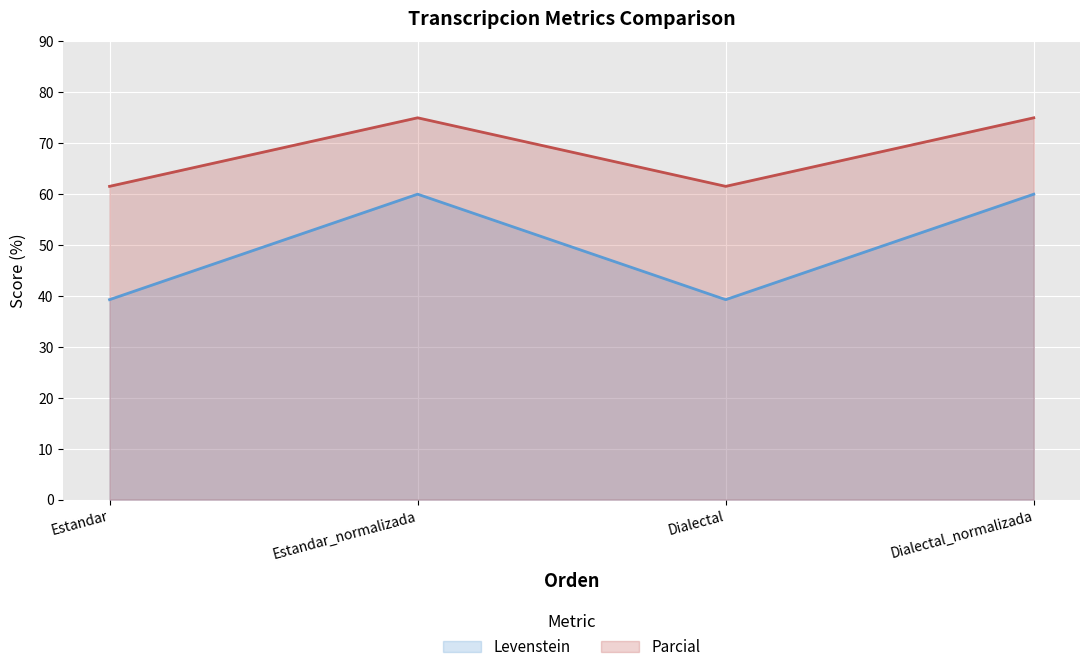

Where is the first local minimum for Levenstein?

Dialectal